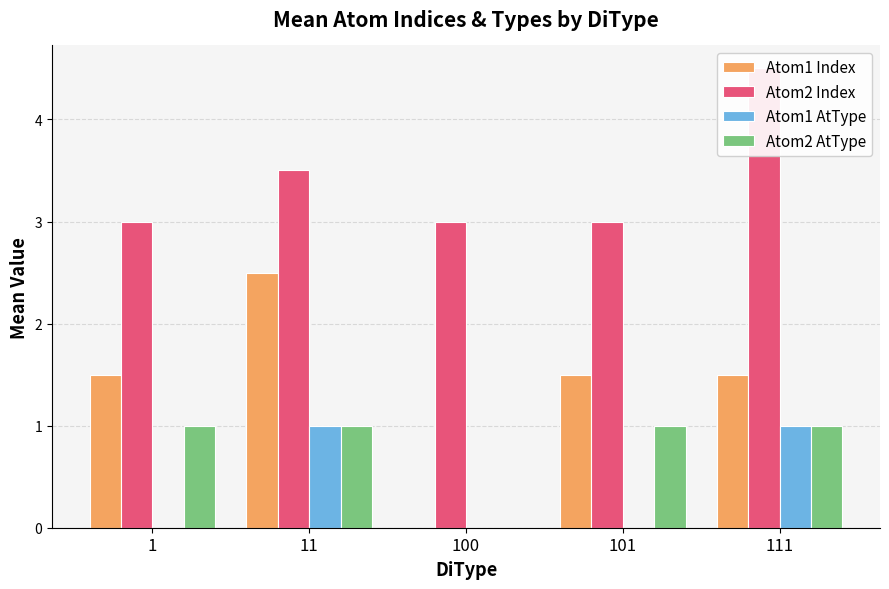

Which has a higher value, 1 or 11?

11